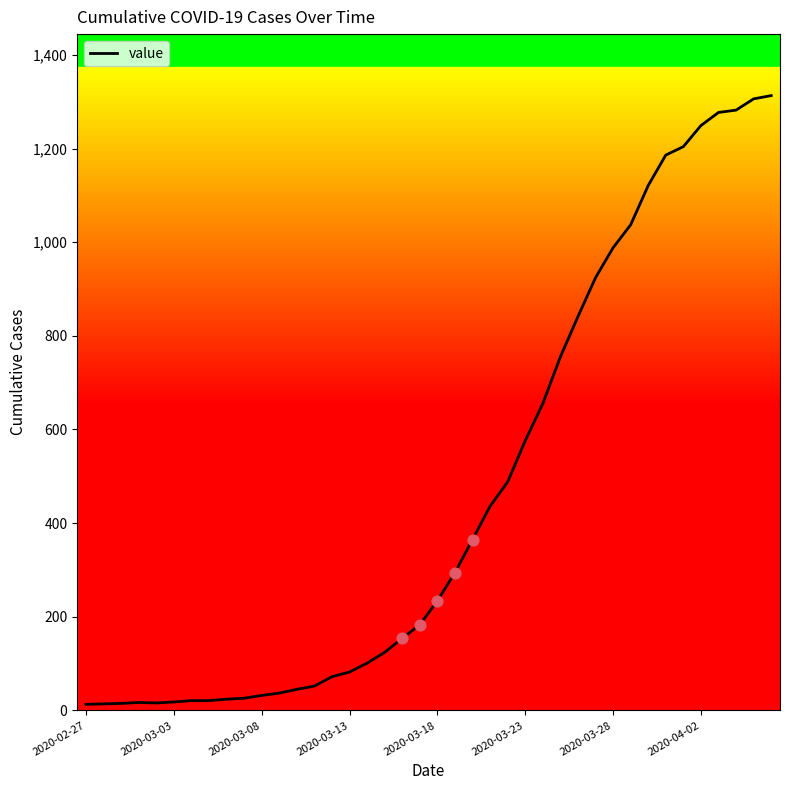

What is the greatest value displayed?

1313